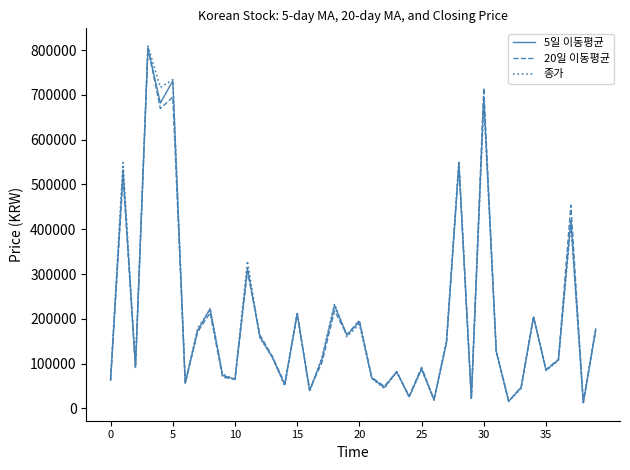

Which series has the widest spread of values?

종가